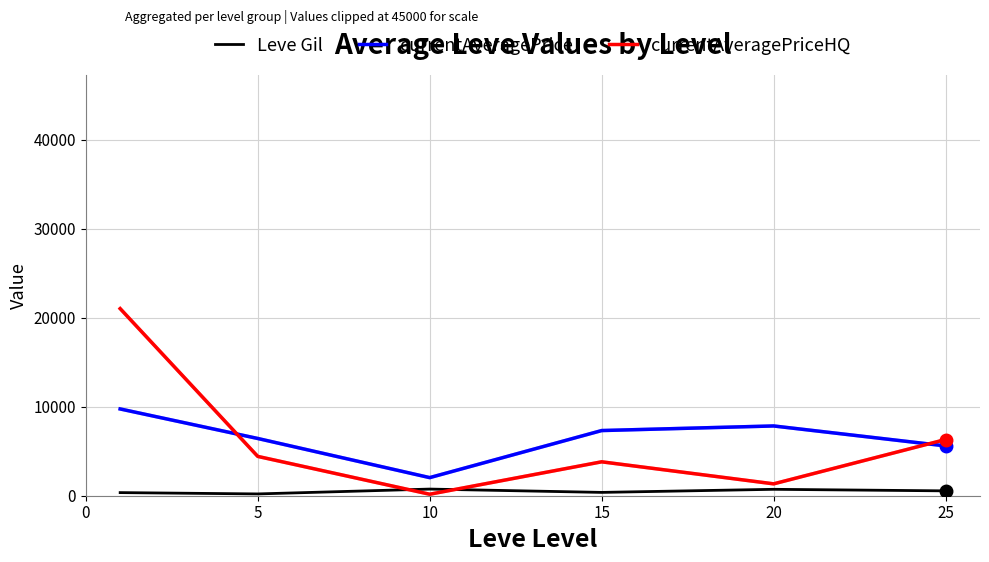

True or false: Leve Gil and currentAveragePriceHQ intersect in this chart.

True